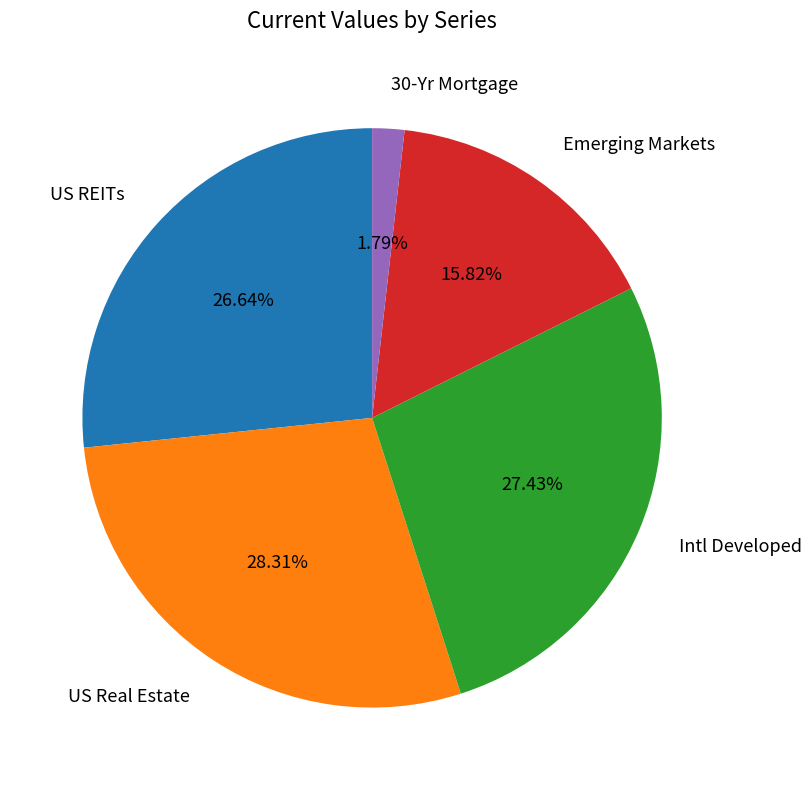

Rank the categories by value from lowest to highest.

30-Yr Mortgage, Emerging Markets, US REITs, Intl Developed, US Real Estate